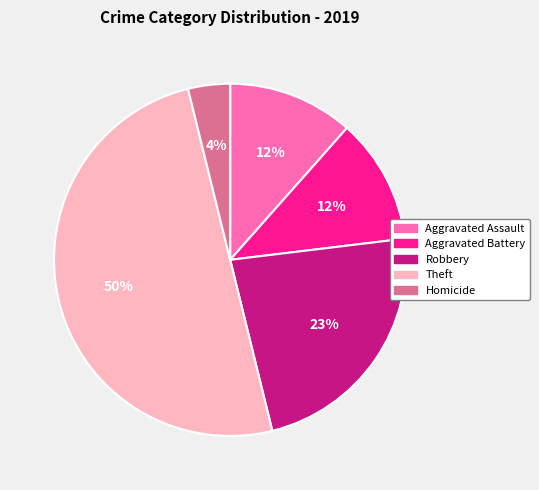

True or false: Theft accounts for 14% of the total.

False